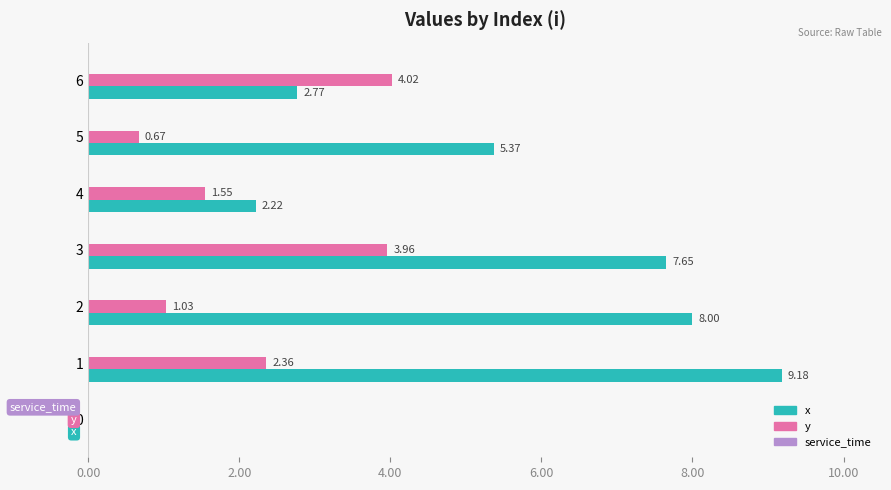

At which category is the sum across all series the highest?

3